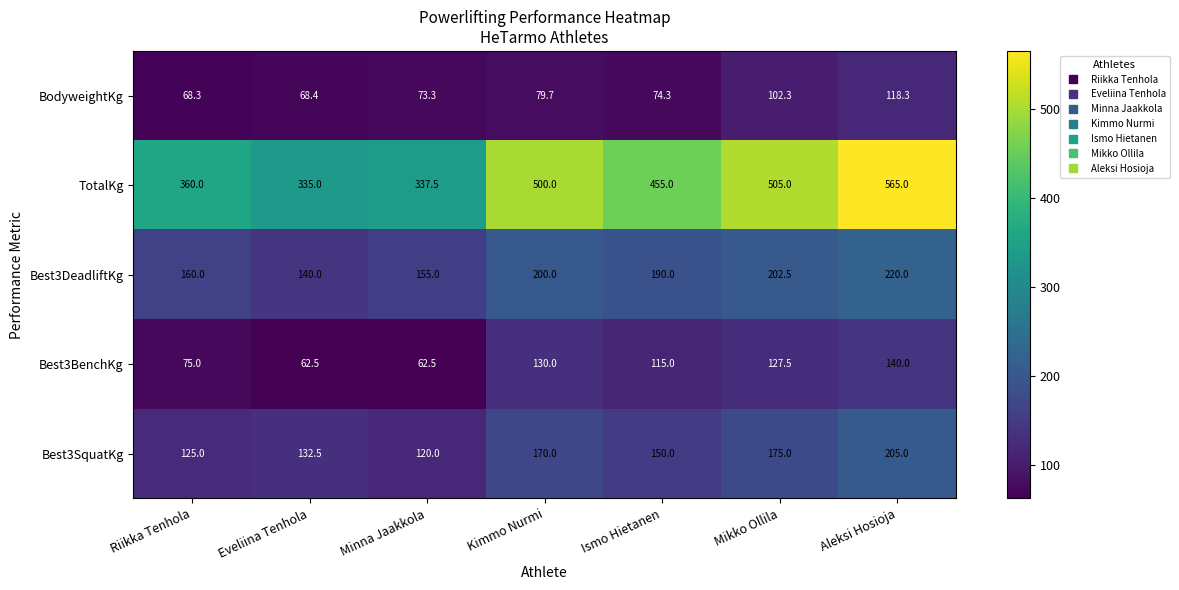

How many data points does each series have?

7